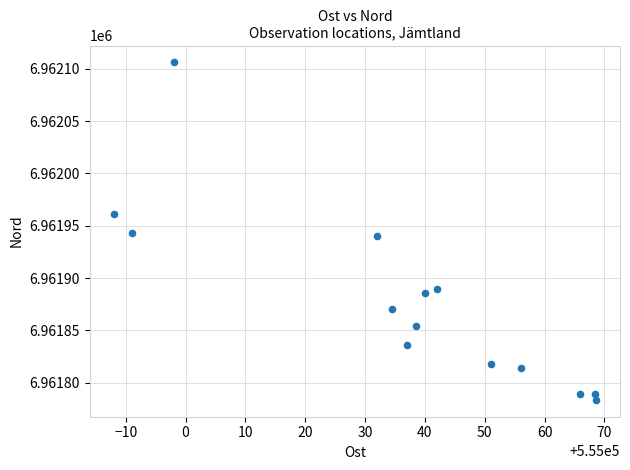

What is the range of Y values (max minus min)?

322.3